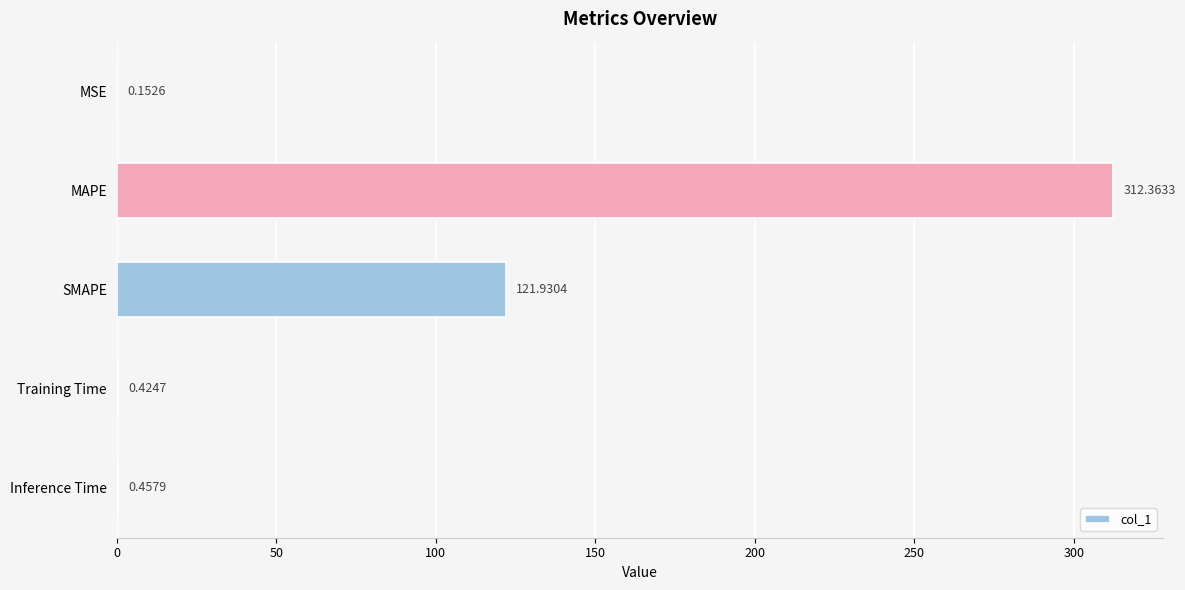

What is the change in value from SMAPE to Training Time?

-121.5